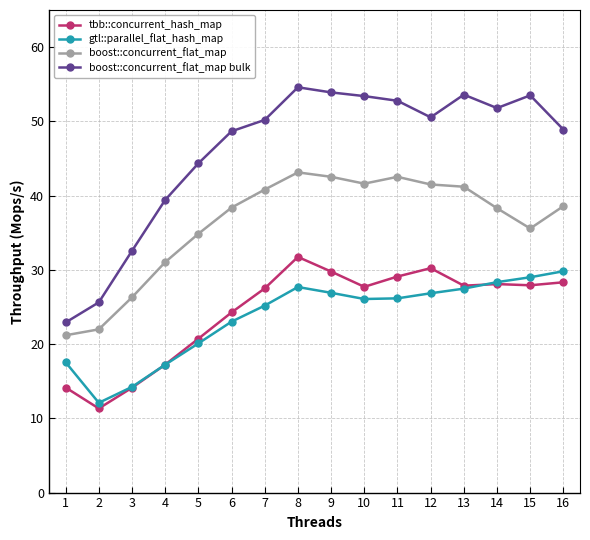

What is the total value across all series at 13?

150.1